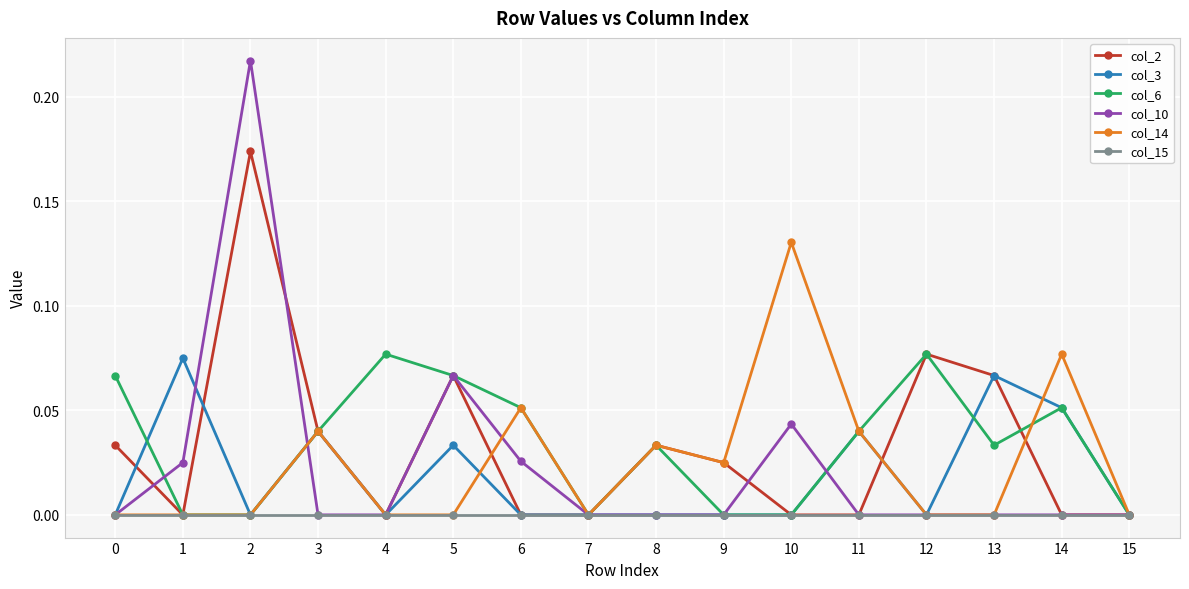

How many col_3 values are between 0 and 1?

16